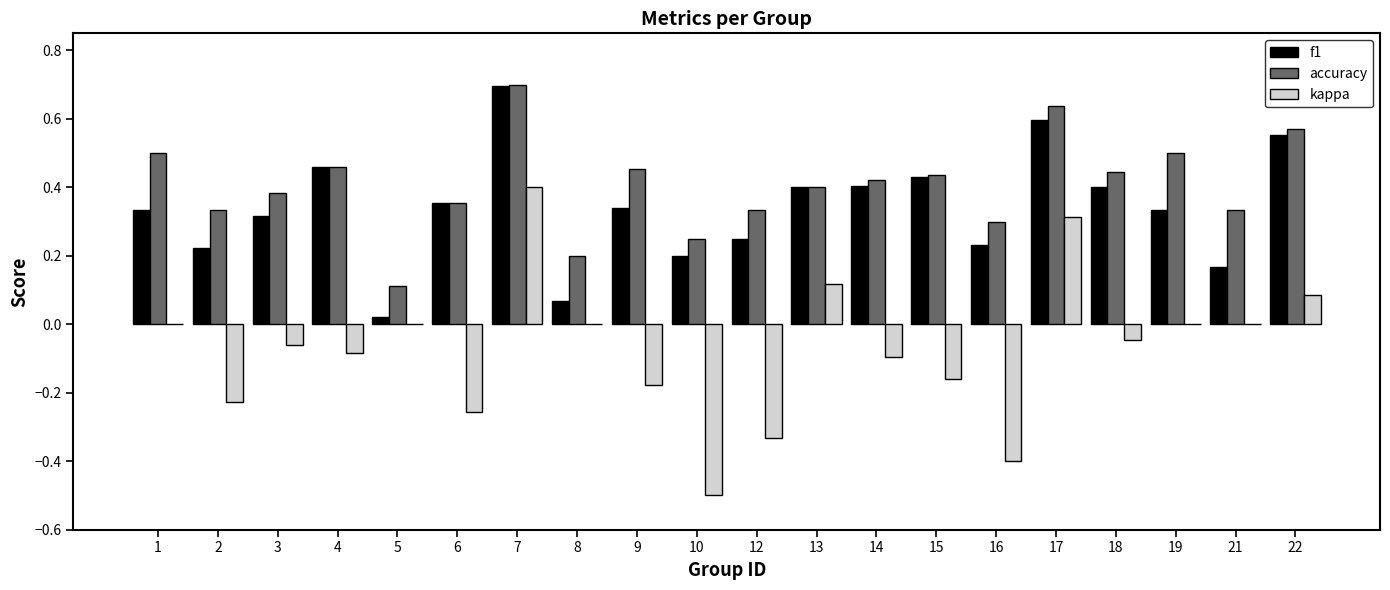

Which label corresponds to the largest value in the chart?

7